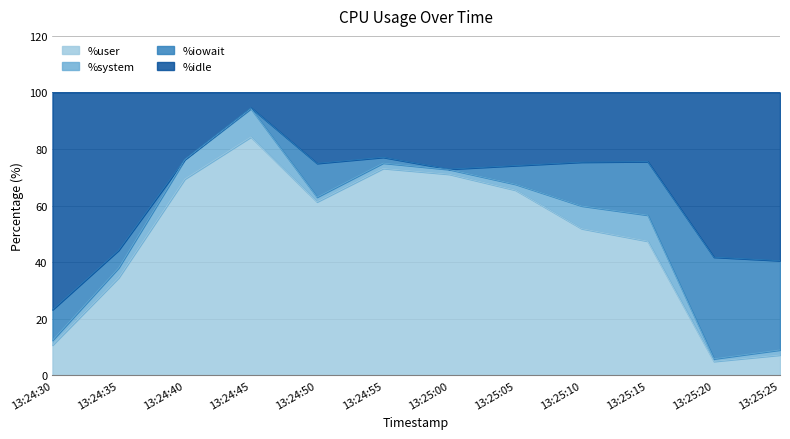

Read the %user value at 13:25:20.

4.9